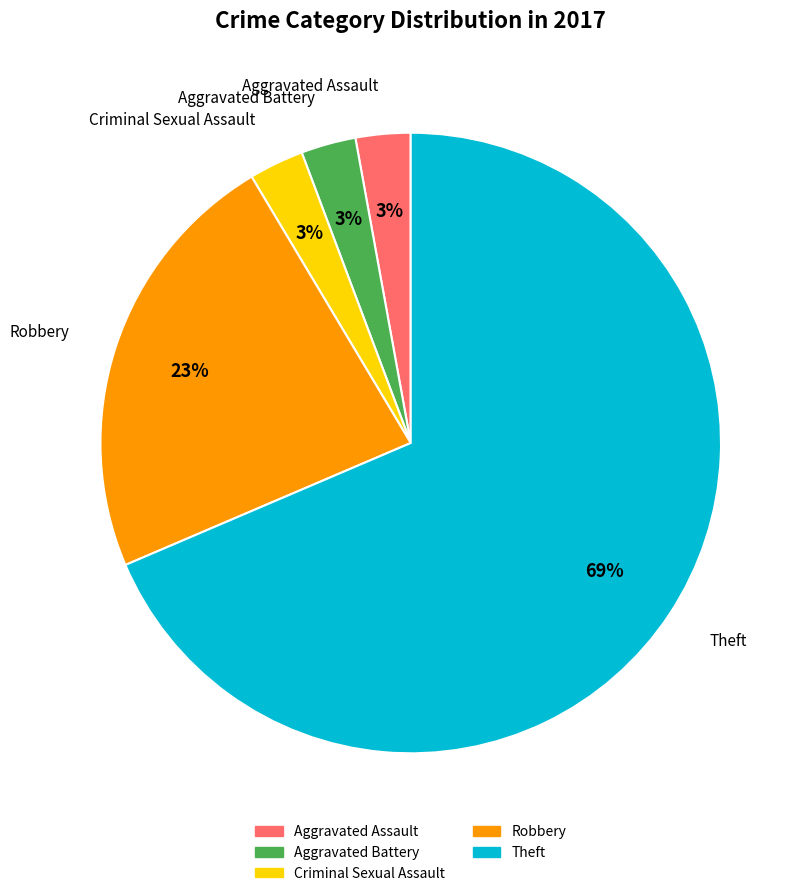

What is the majority slice?

Theft